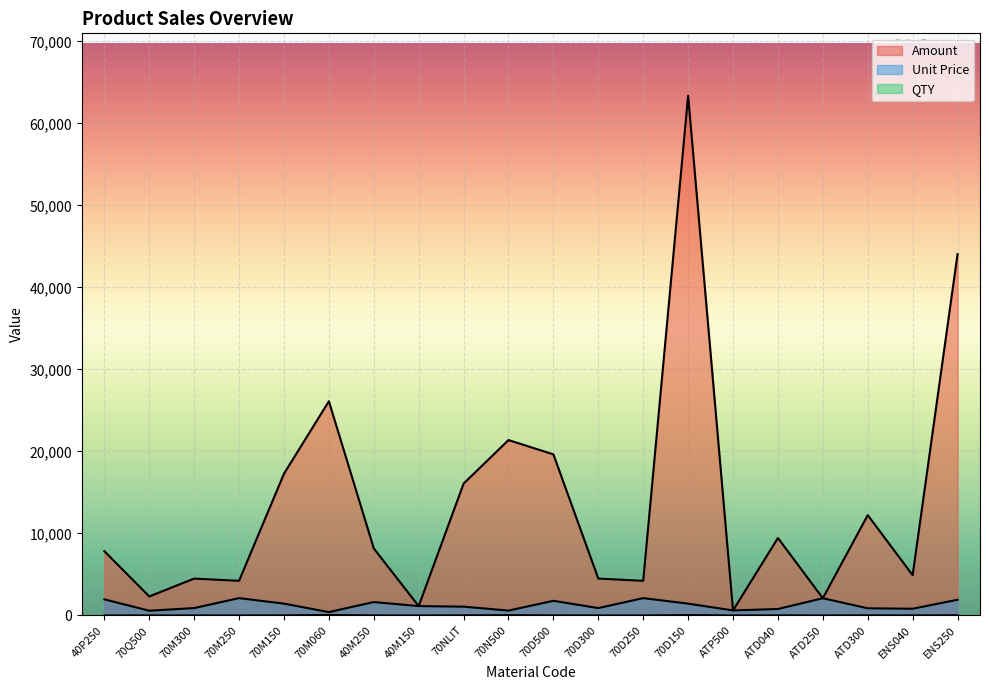

Reading left to right, what are all the values shown in this chart?

Amount: 7835.5	2316.0	4494.3	4224.5	17282.8	26114.5	8171.5	1140.2	16078.6	21383.3	19642.0	4494.3	4224.5	63370.1	611.7	9447.8	2099.9	12230.4	4911.0	44055.8
Unit Price: 1958.9	579.0	898.9	2112.2	1440.2	408.0	1634.3	1140.2	1071.9	594.0	1785.6	898.9	2112.2	1440.2	611.7	787.3	2099.9	873.6	818.5	1915.5
QTY: 4.0	4.0	5.0	2.0	12.0	64.0	5.0	1.0	15.0	36.0	11.0	5.0	2.0	44.0	1.0	12.0	1.0	14.0	6.0	23.0